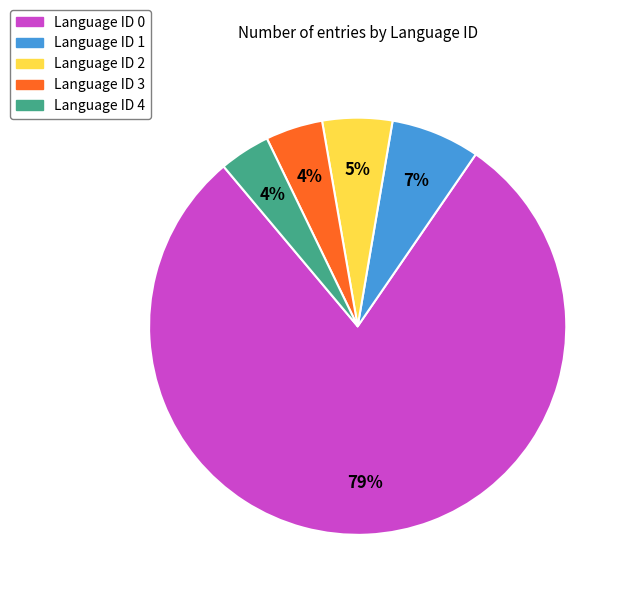

To the nearest percent, what percentage of the pie is Language ID 4?

4%